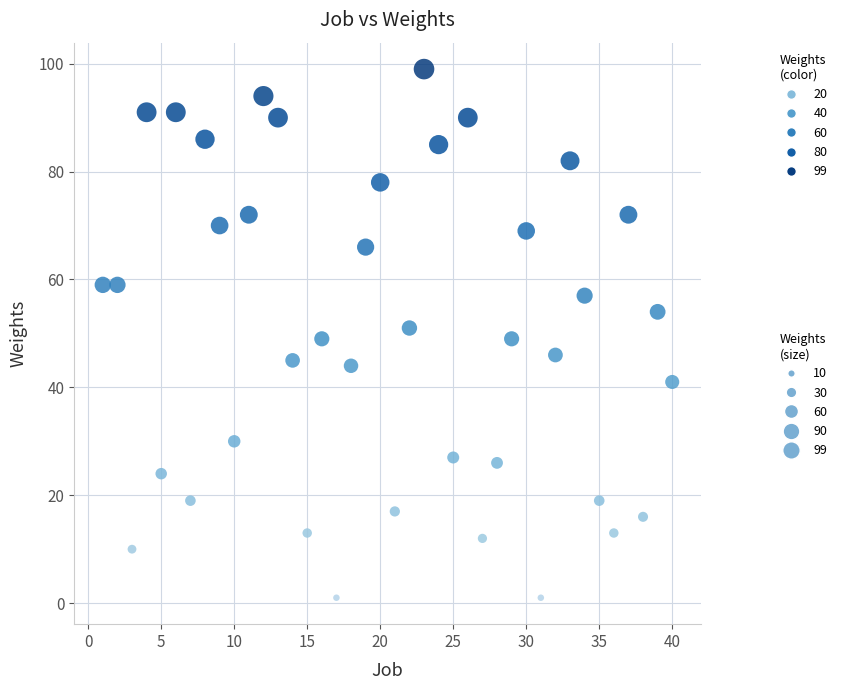

What is the range of X values (max minus min)?

39